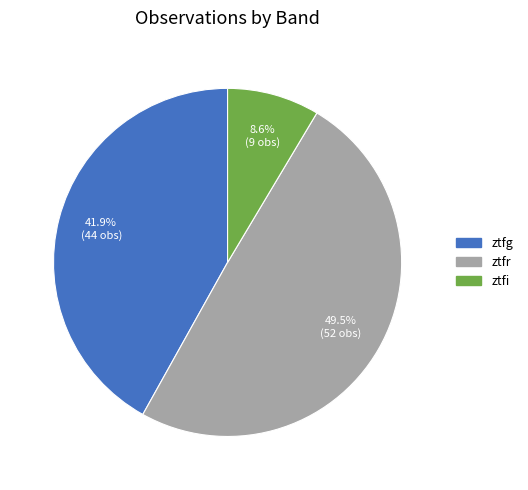

Rank the categories by value from lowest to highest.

ztfi, ztfg, ztfr